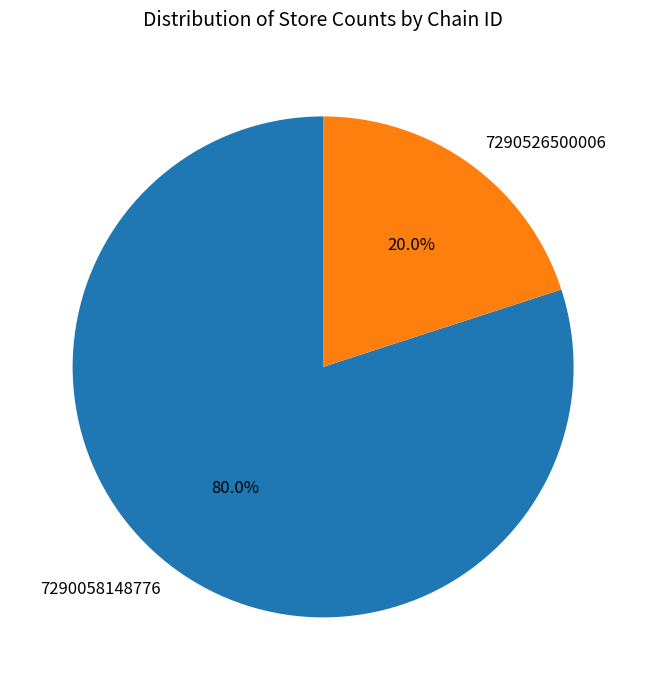

Is it true that 7290526500006 is 9% of the pie?

False